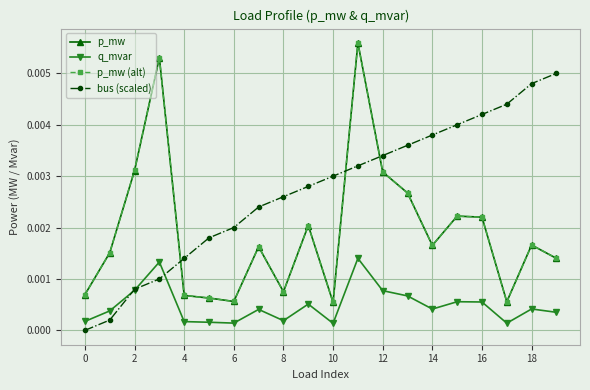

True or false: p_mw and q_mvar cross at least once.

False